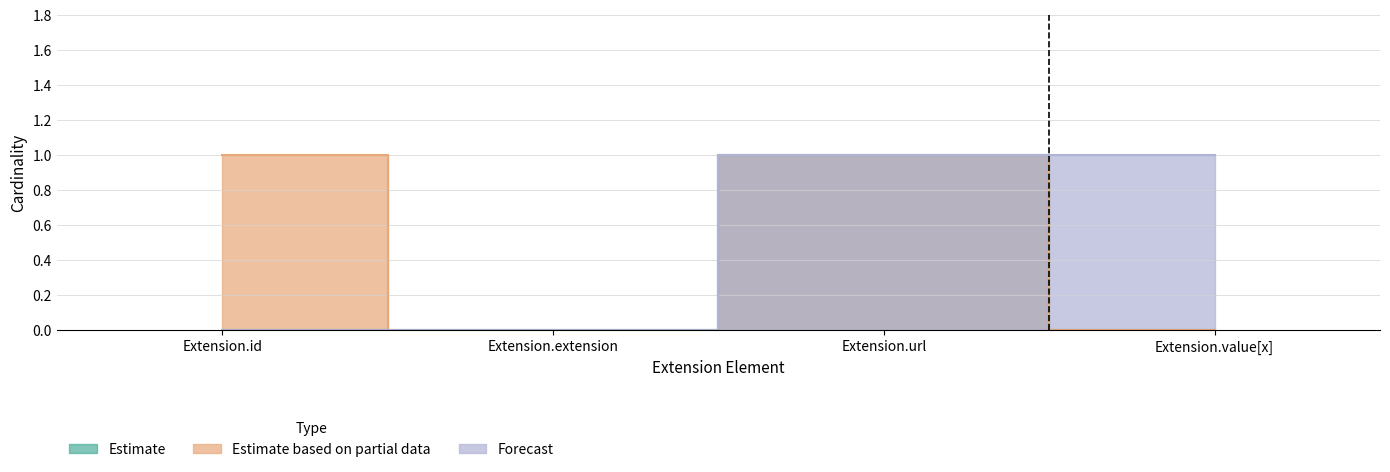

Which series changed the most between Extension.url and Extension.value[x]?

Estimate